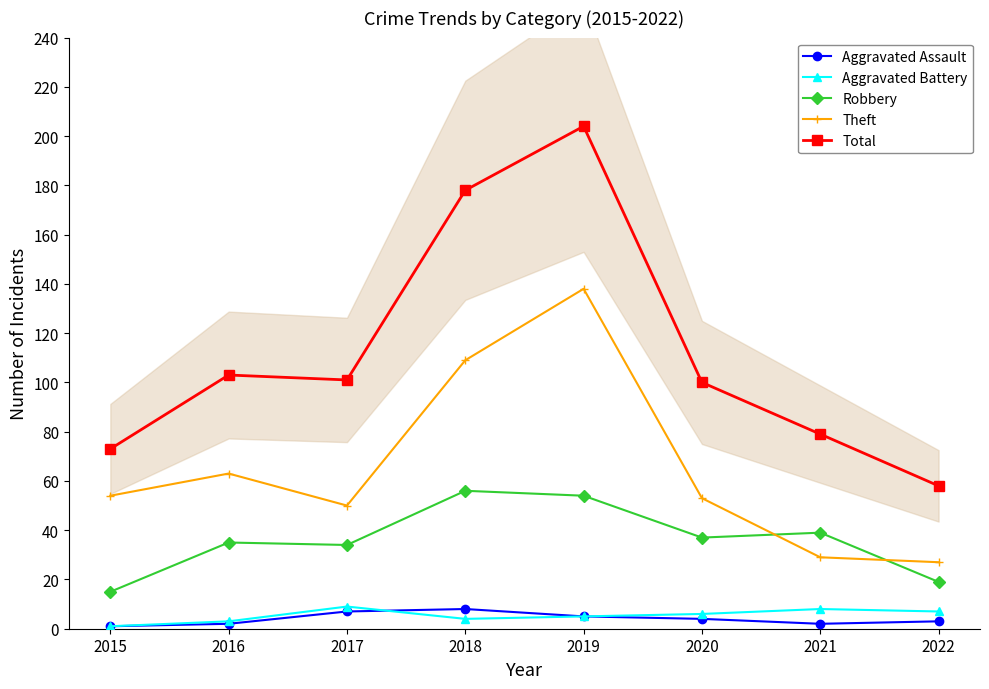

Read the Total value at 2017, to the nearest 5.

100